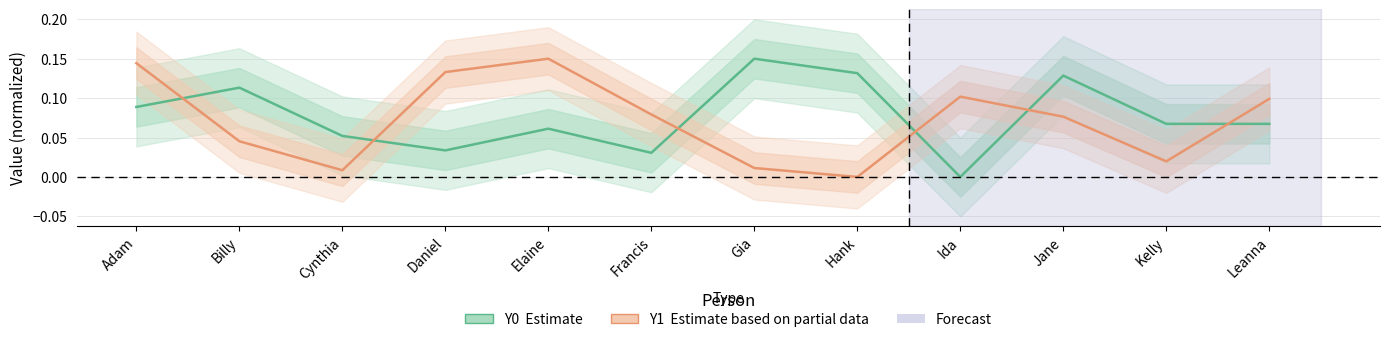

True or false: Y1 (Estimate based on partial data) has more than 1 points higher than both neighbors.

True